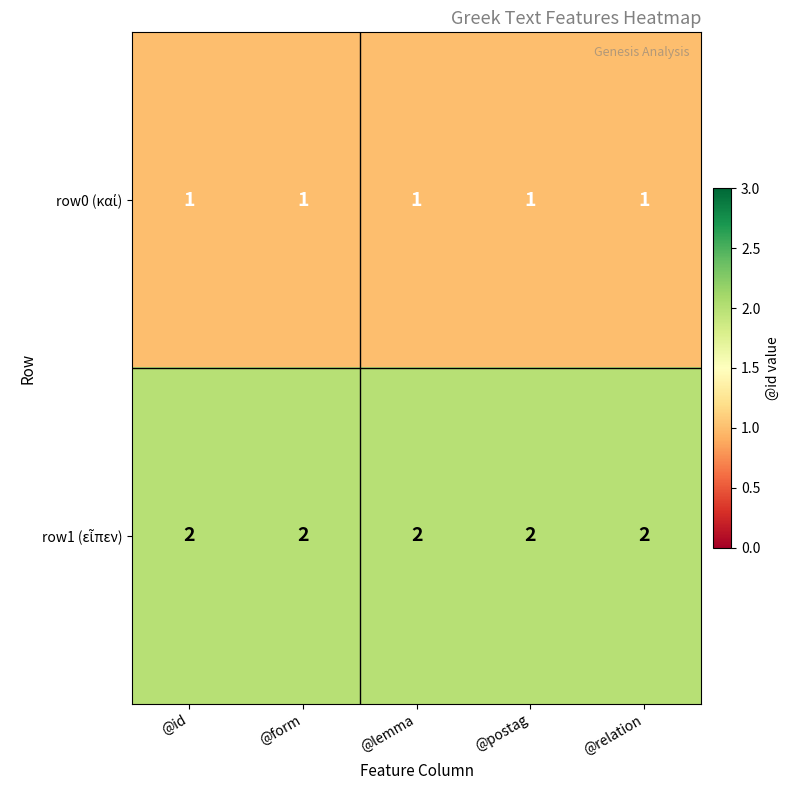

What is the total value across all series at @id?

3